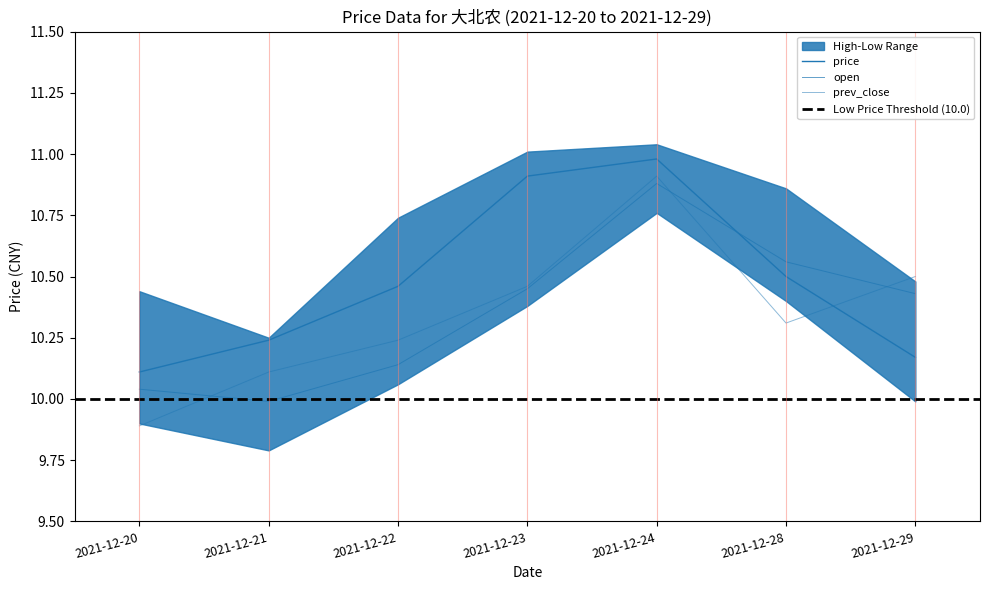

At 2021-12-22, list the series in order from smallest to largest.

open, prev_close, price